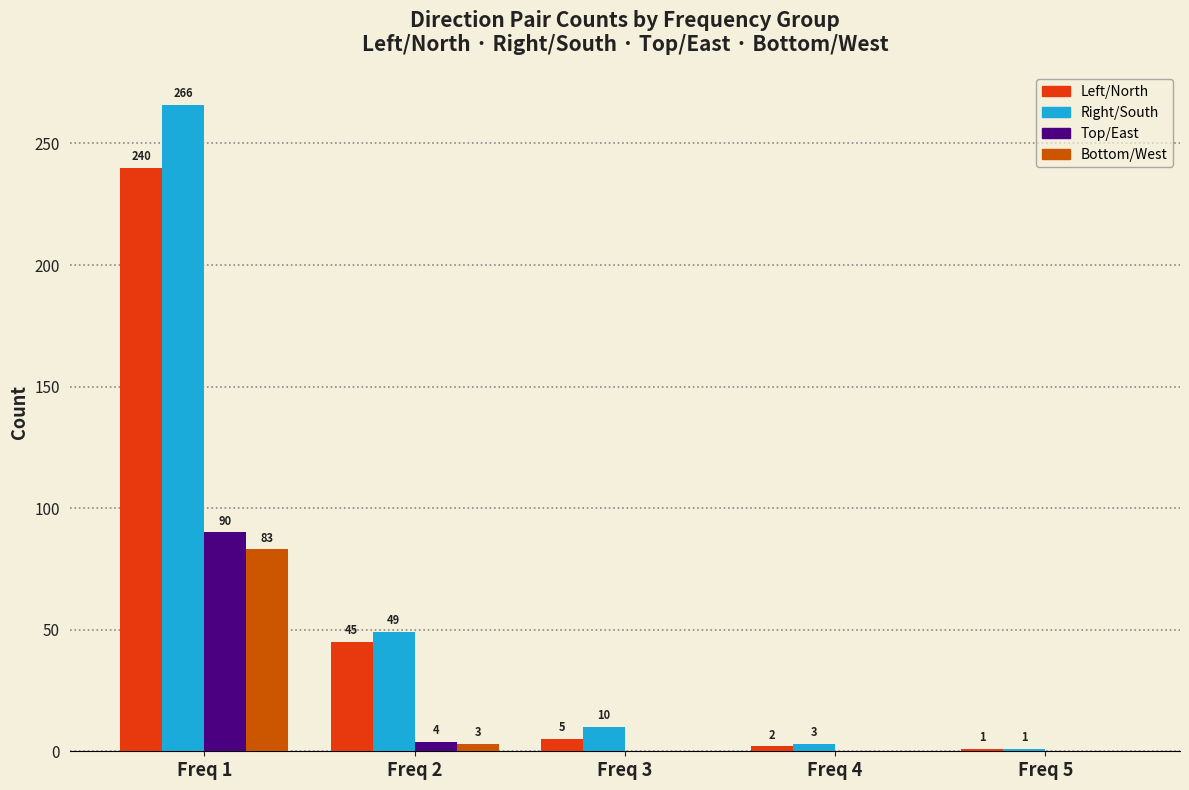

Between Freq 4 and Freq 5, which series saw the biggest shift?

Right/South